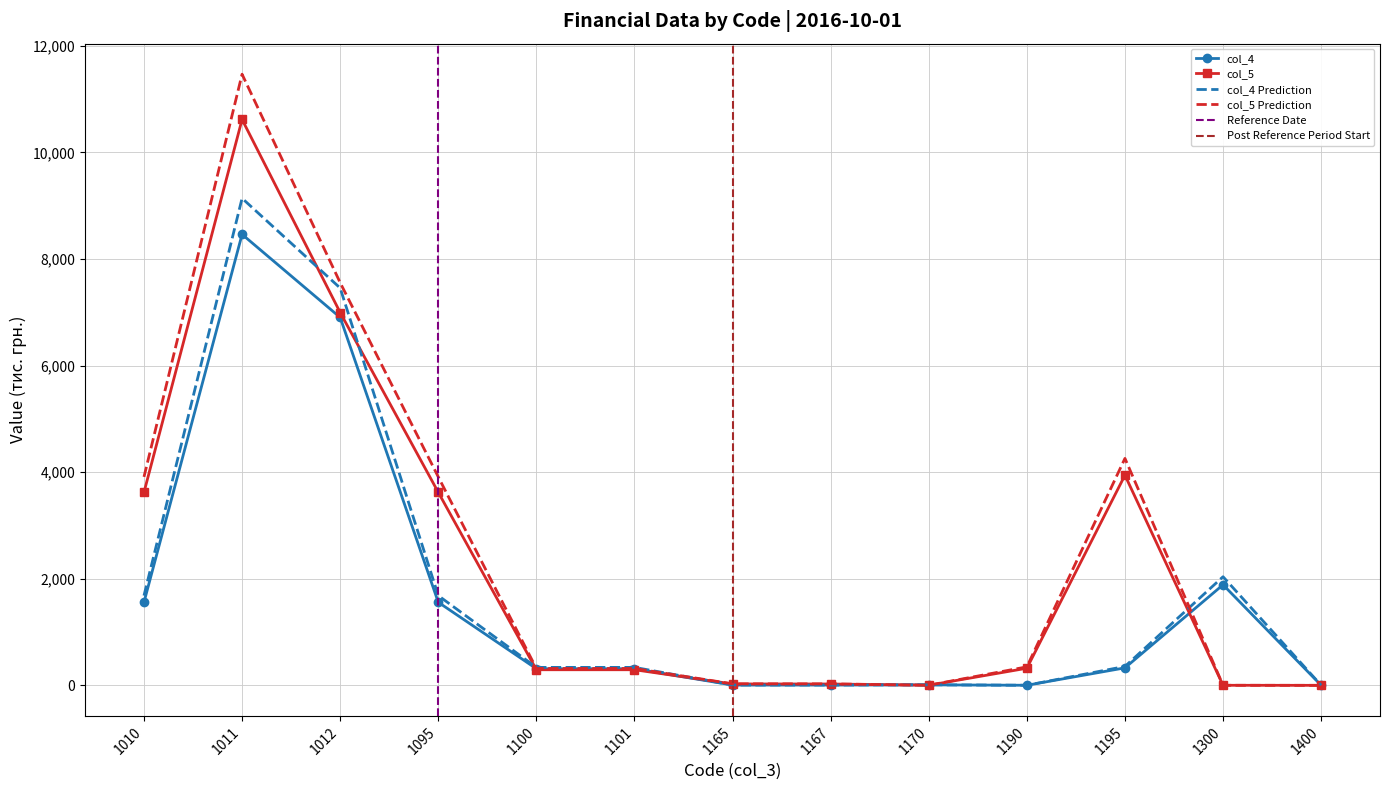

What is the sum of all col_5 values?

29757.4